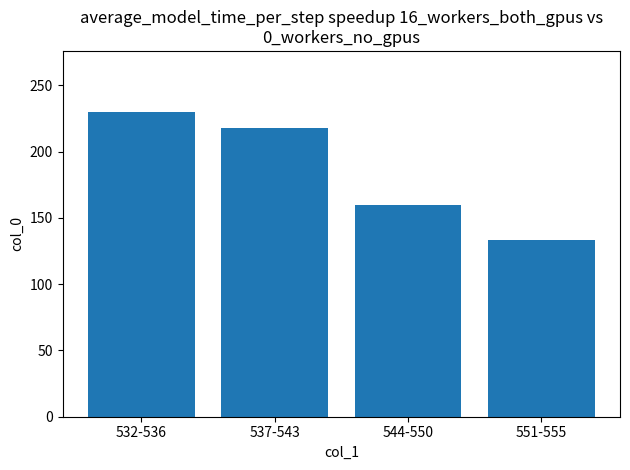

Read the value at 537-543.

218.2